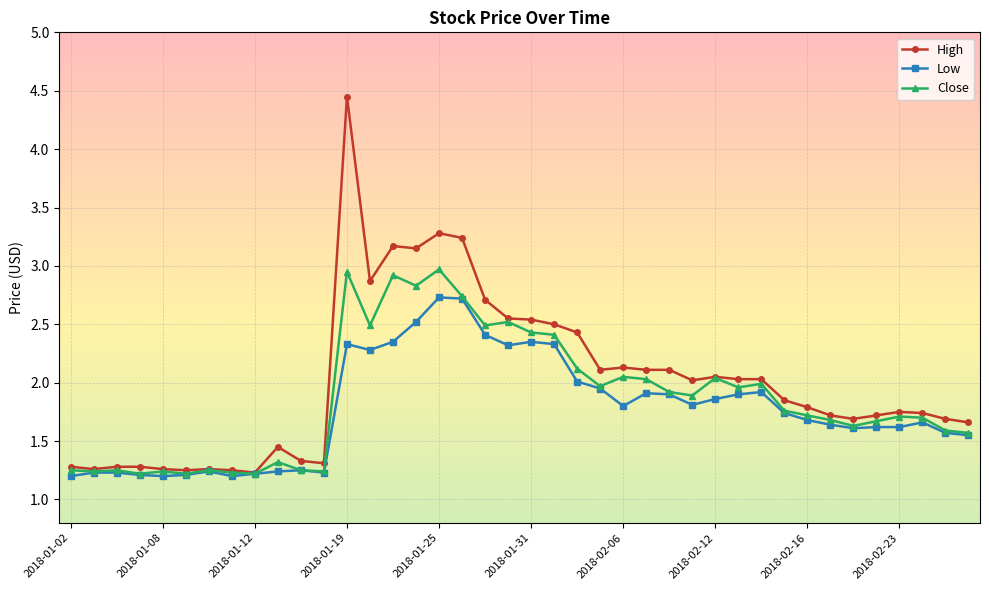

True or false: Low has more than 1 interior local peaks.

True